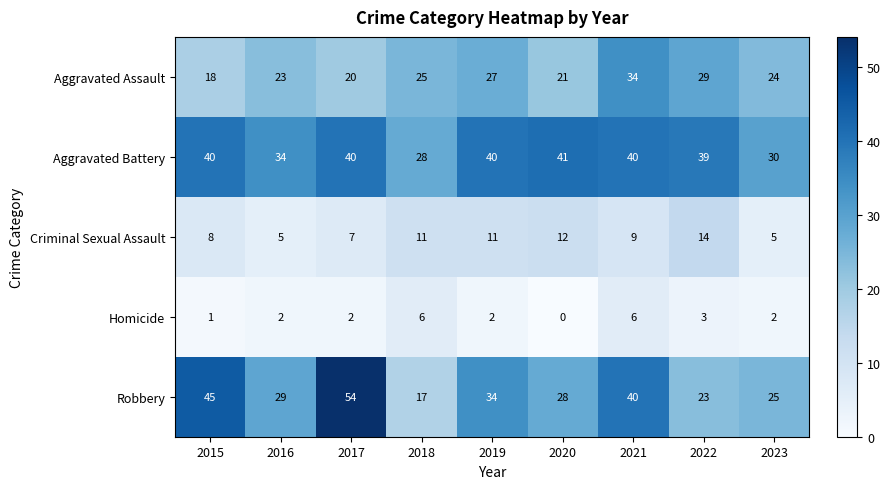

How many data points in Aggravated Assault are less than 24?

4